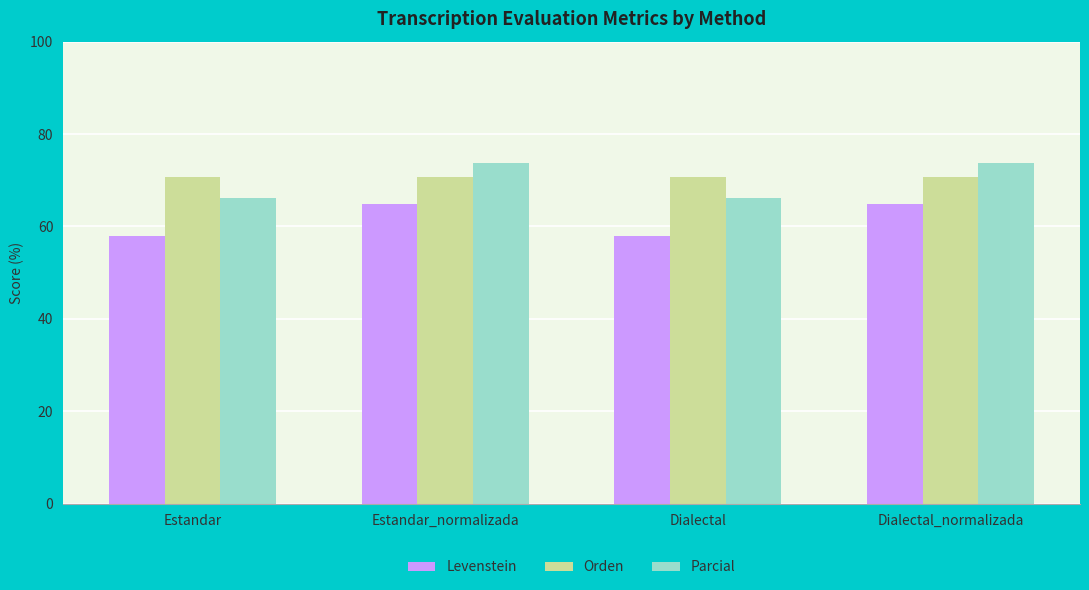

The Parcial series shows 66.1 at Dialectal. True or false?

True